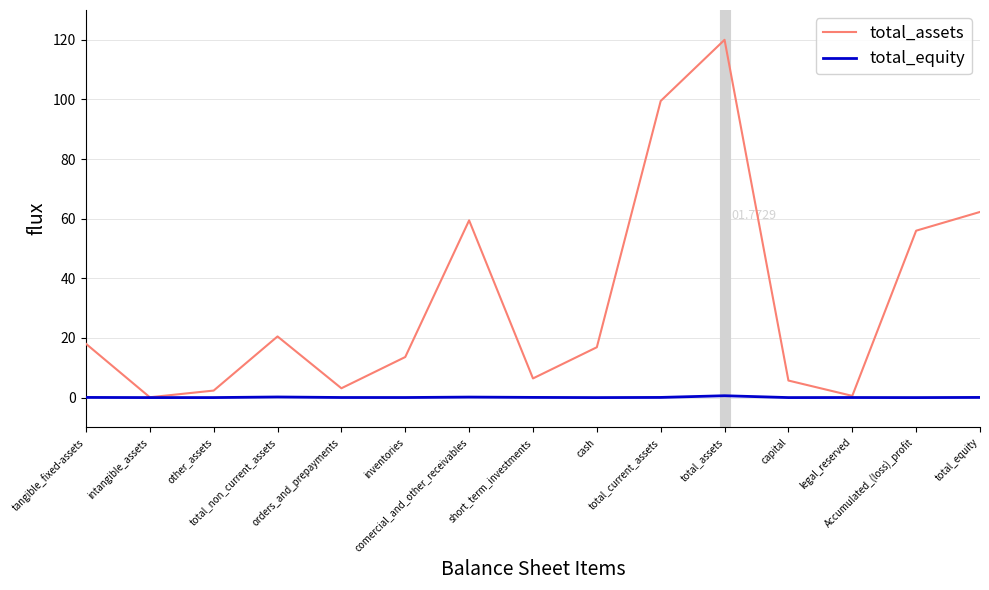

How many lines are shown in the chart?

2